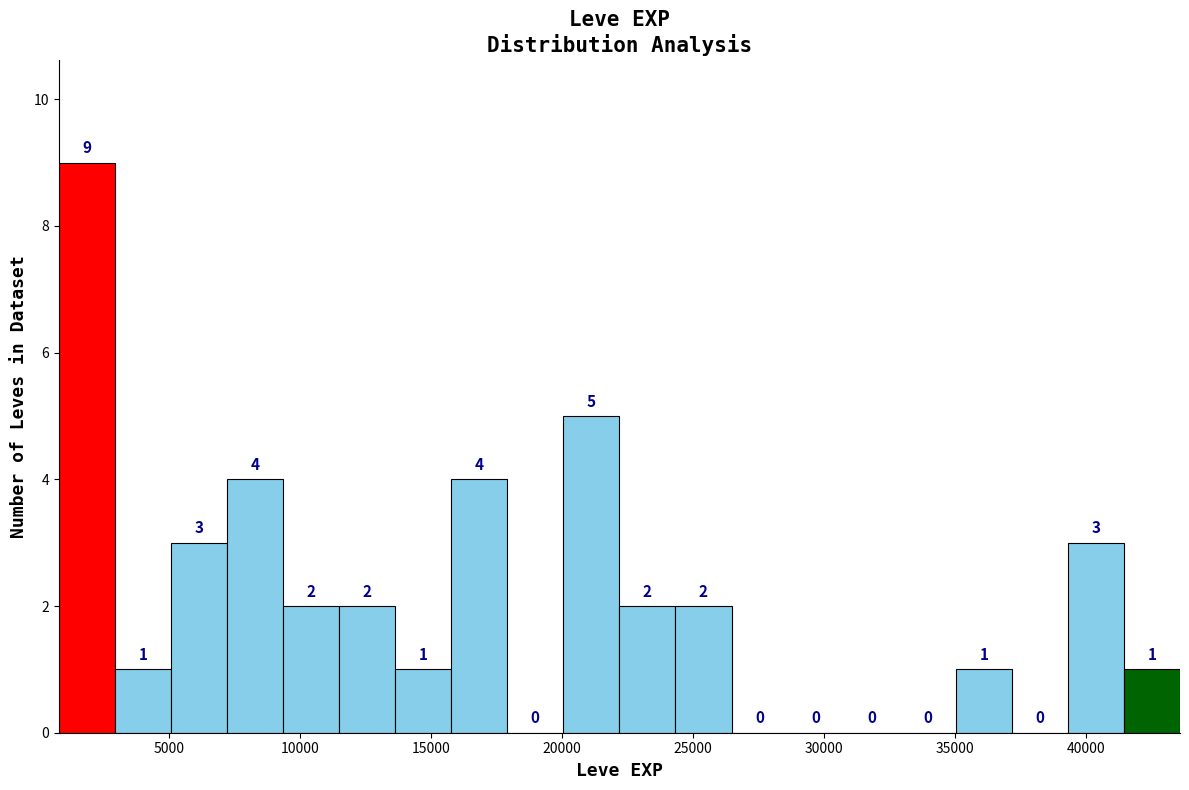

What is the height of the bar covering 41500 to 43500 on the x-axis? The bar edges are not printed on the chart, so give them approximately, as read against the axis.

1